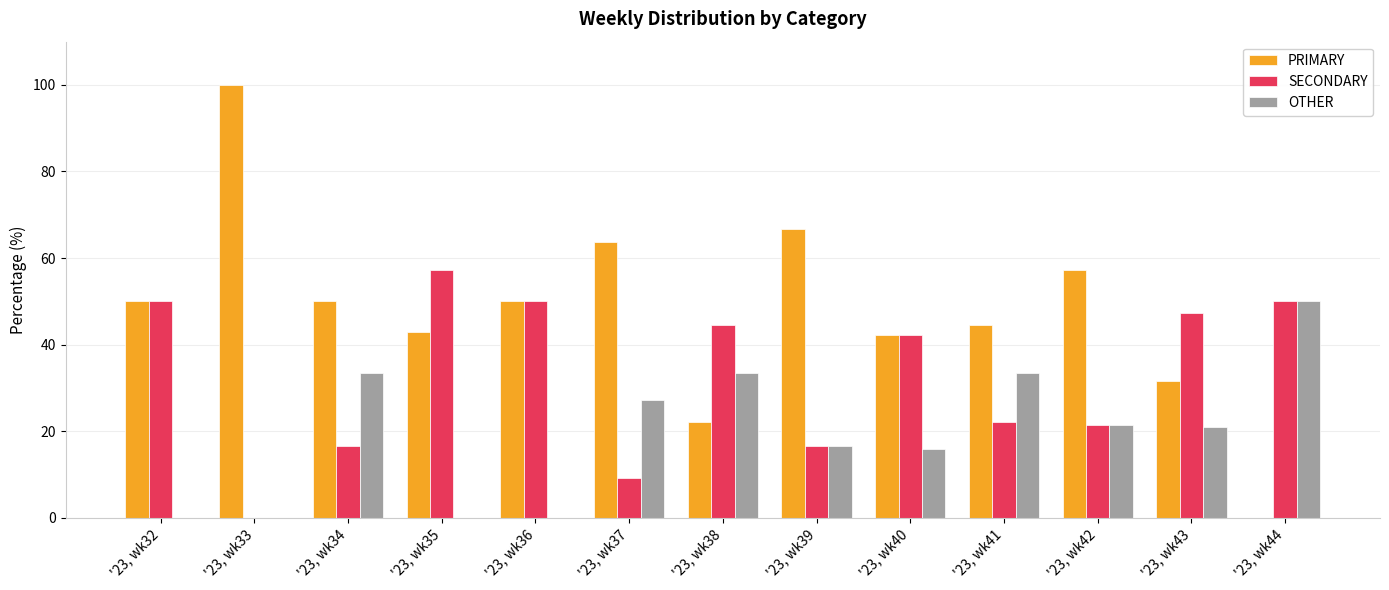

What is the highest value of the OTHER series?

50.0